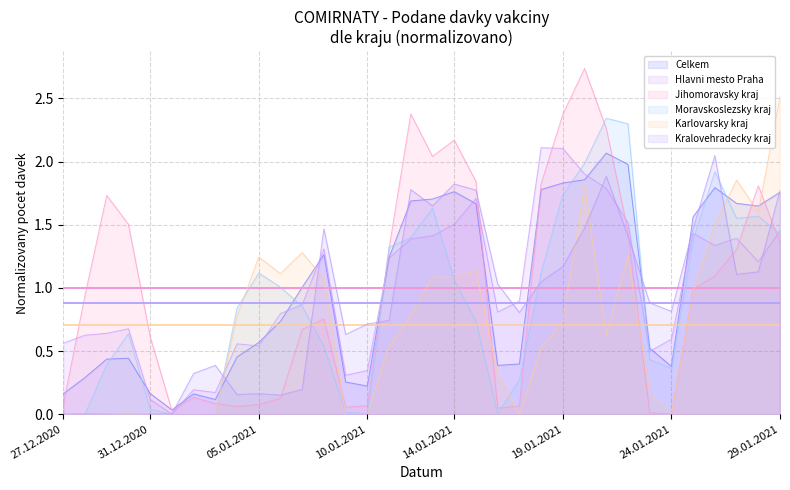

Is it true that Moravskoslezsky kraj equals 1.4 at 14.01.2021?

False